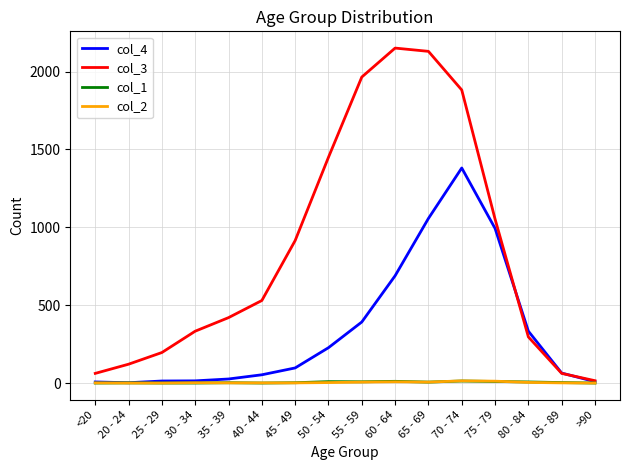

What is the sum of all col_4 values?

5357